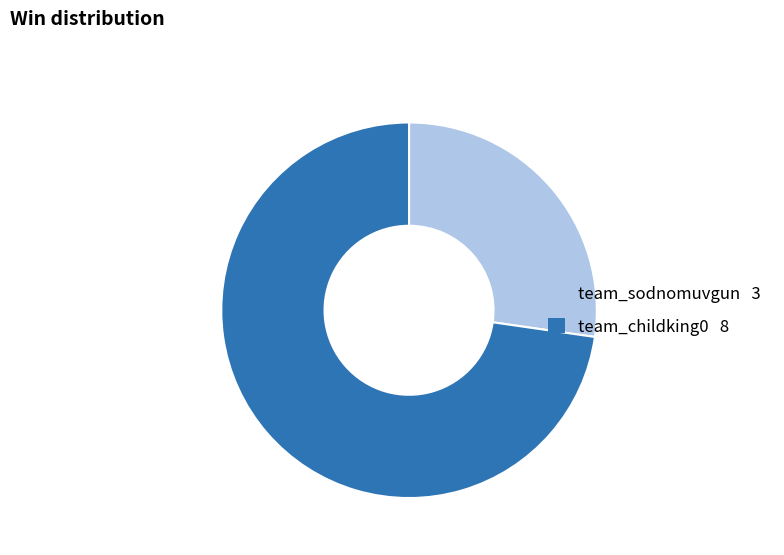

Which slice is the largest?

team_childking0